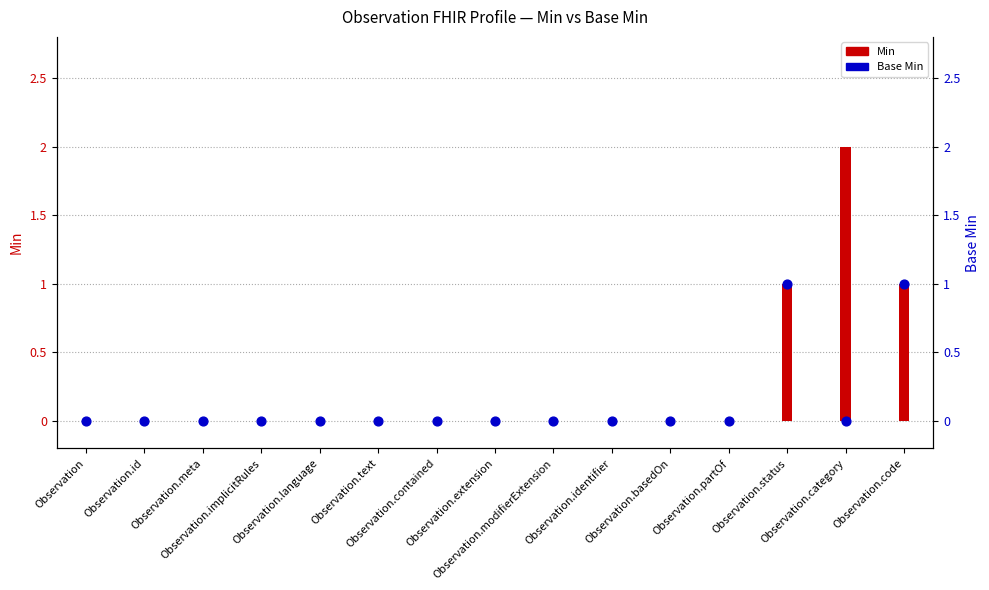

Which series has the largest total across all categories?

Min